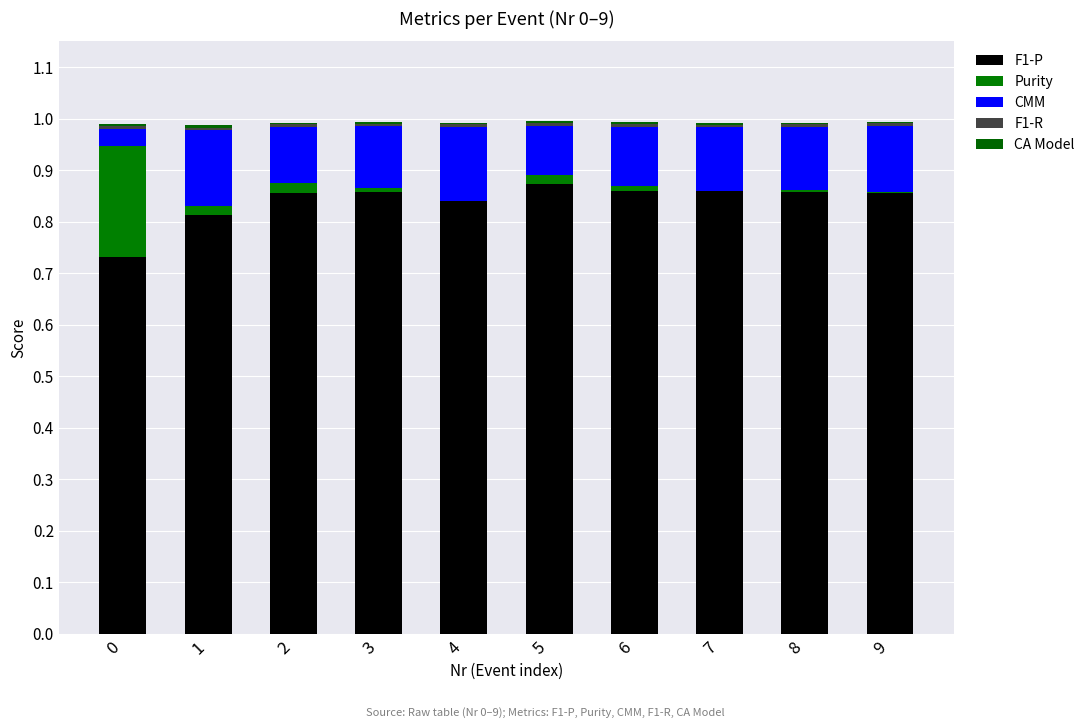

List the series in order of their peak value, highest first.

F1-P, Purity, CMM, F1-R, CA Model